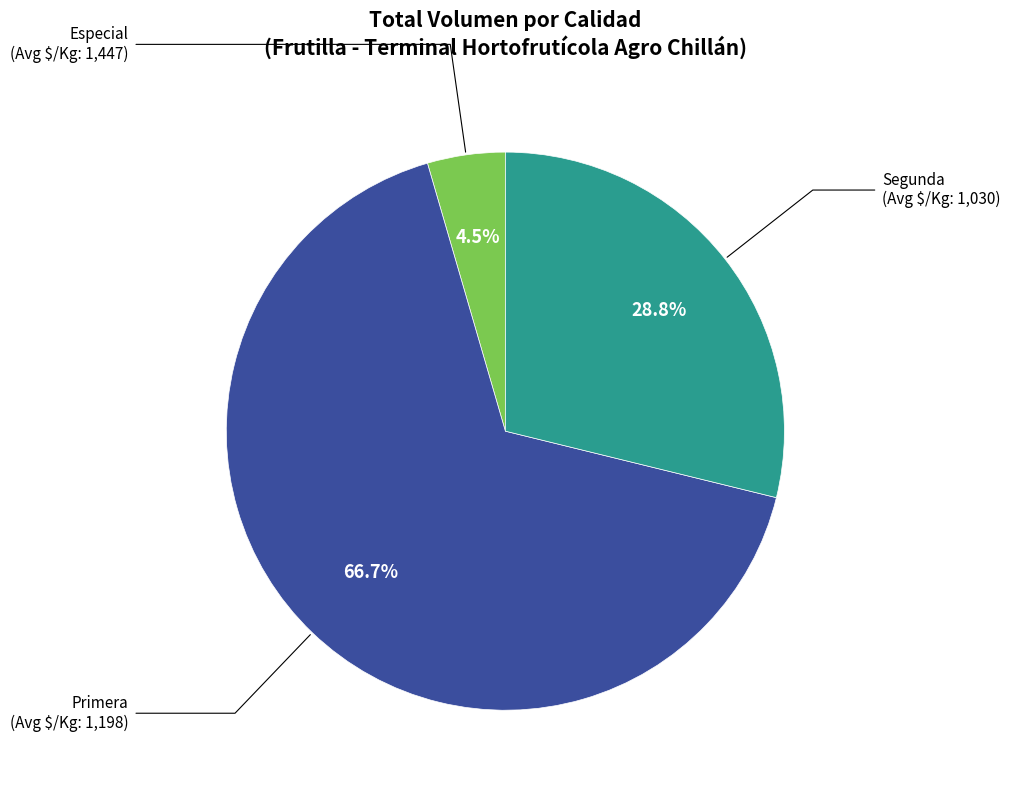

Combined, what portion of the pie is Primera and Segunda?

95.5%